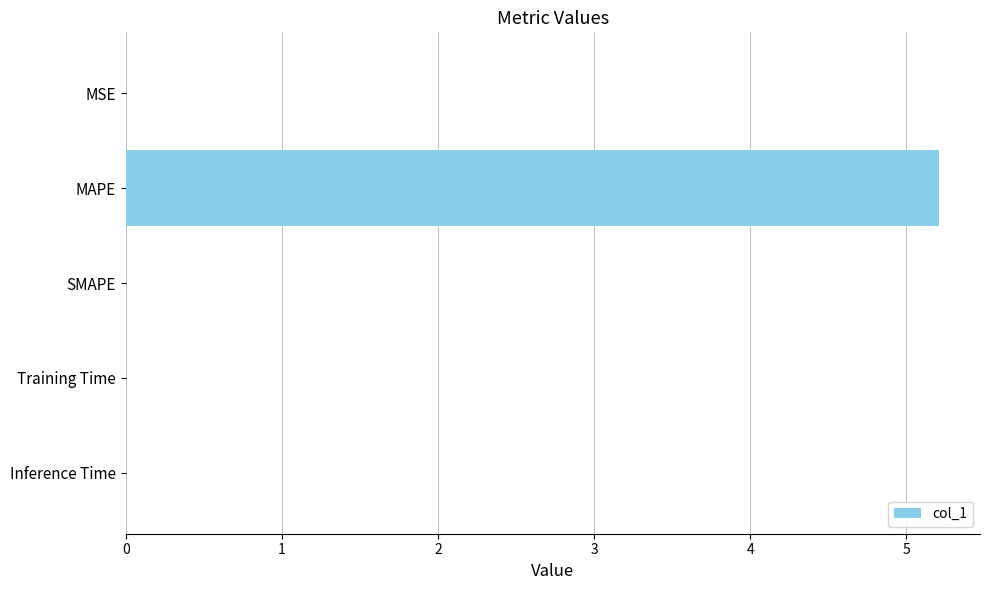

Between Inference Time and MAPE, which is larger?

MAPE